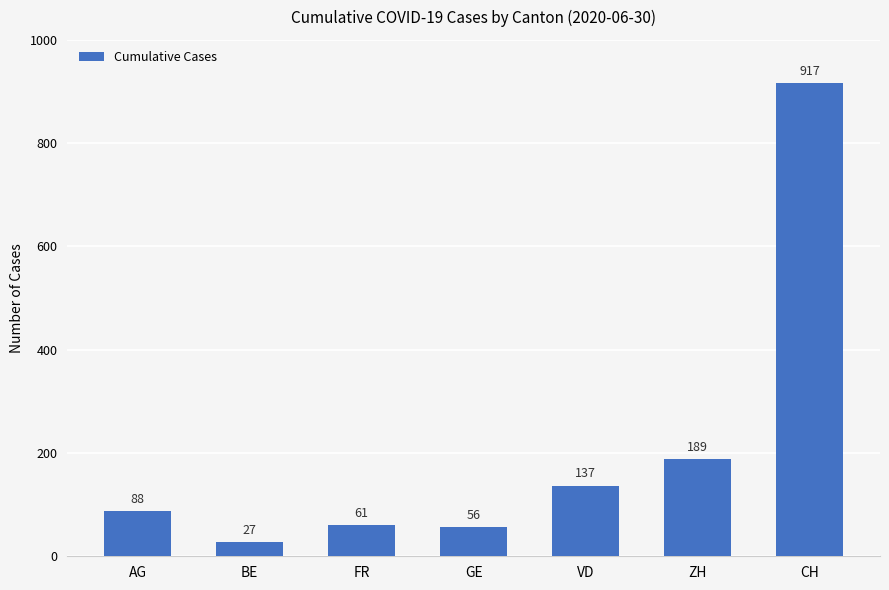

At which category does the chart reach its minimum across all series?

BE